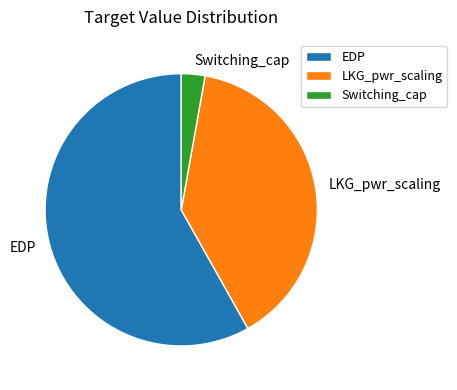

What is the largest slice in the pie chart?

EDP